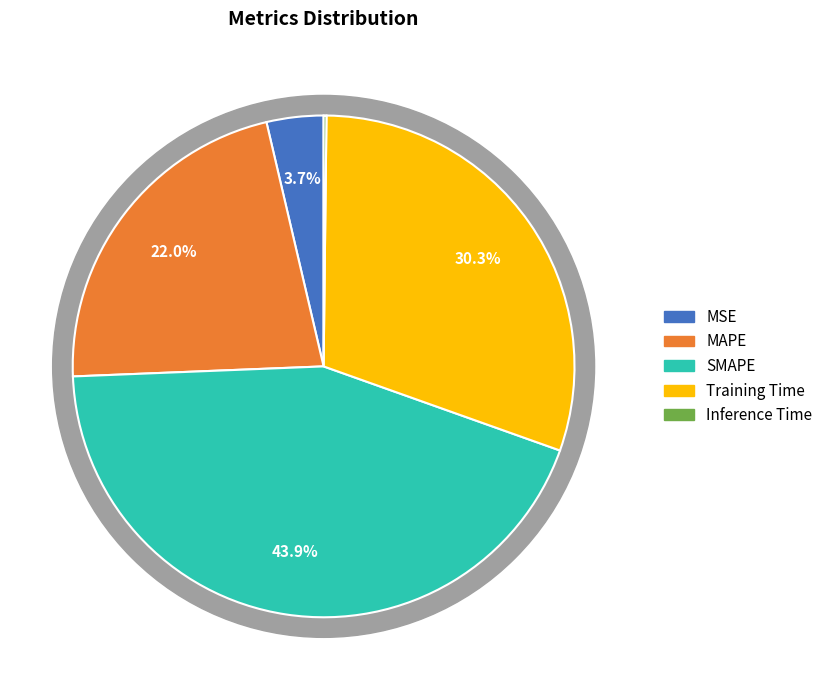

Rank the categories by value from lowest to highest.

Inference Time, MSE, MAPE, Training Time, SMAPE